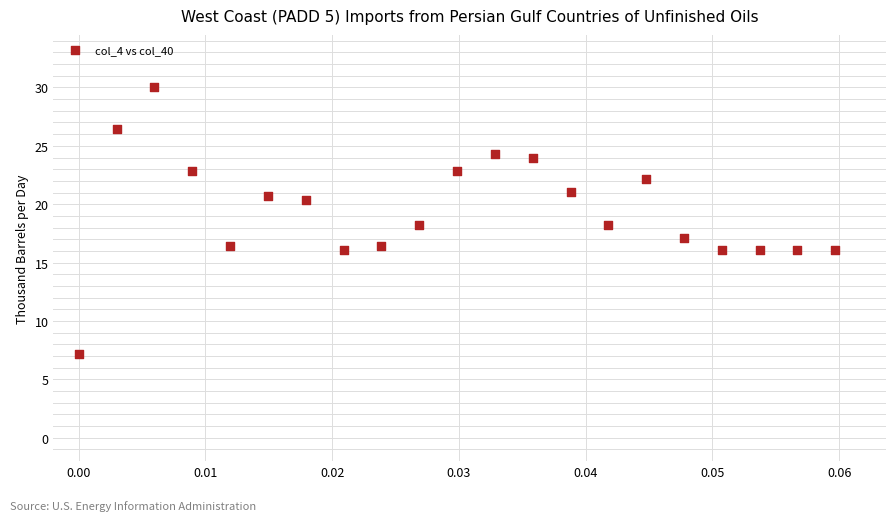

What is the range of Y values (max minus min)?

22.9